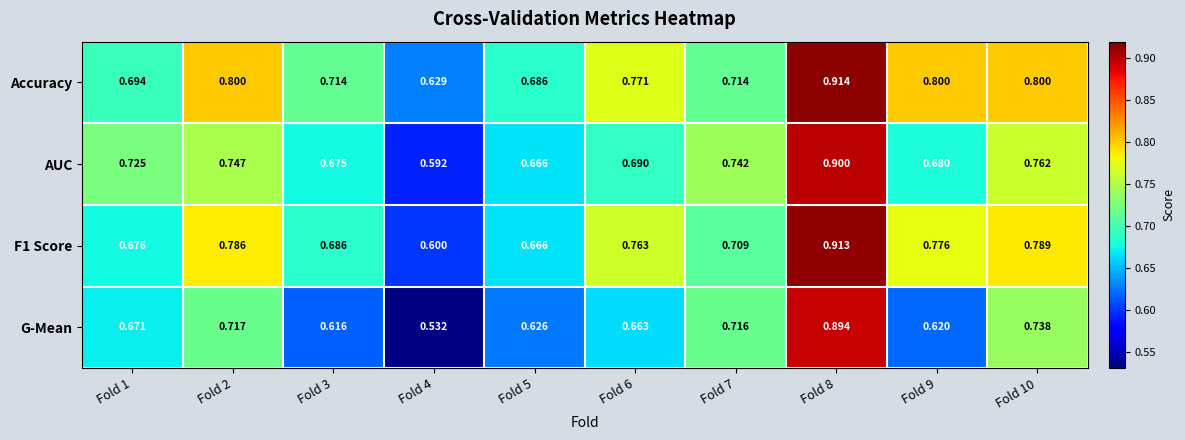

Which series changed the most between Fold 1 and Fold 3?

G-Mean